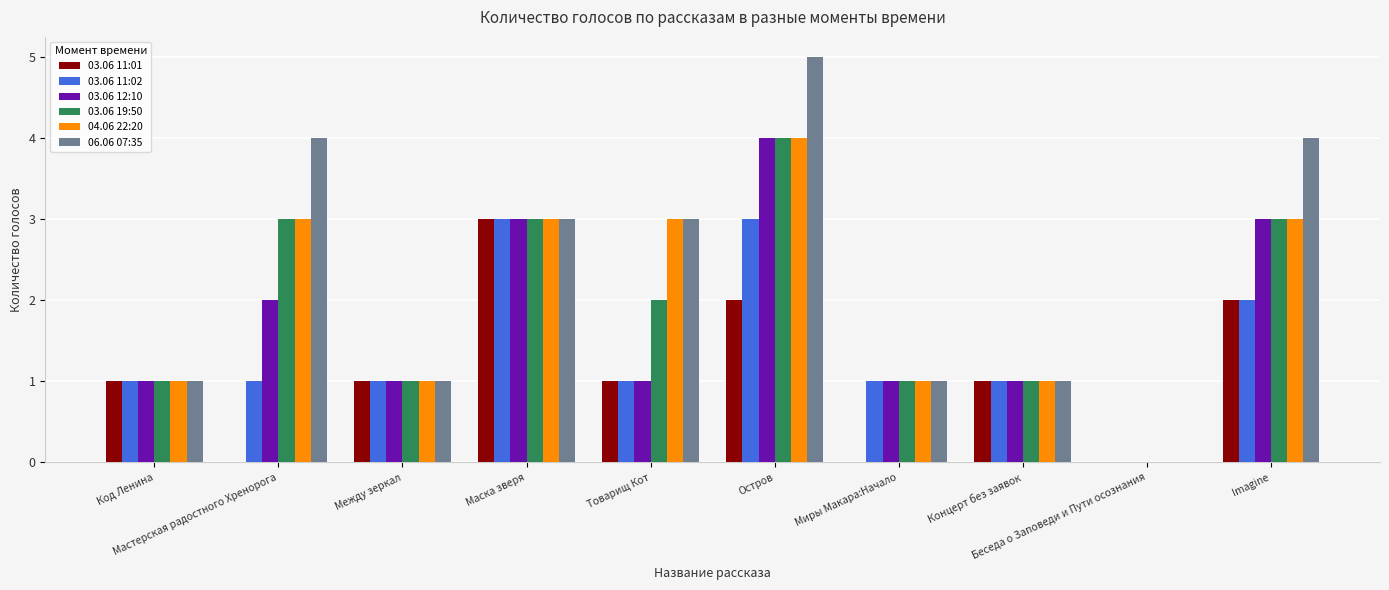

True or false: 04.06 22:20 has a value of 3 at Мастерская радостного Хренорога.

True